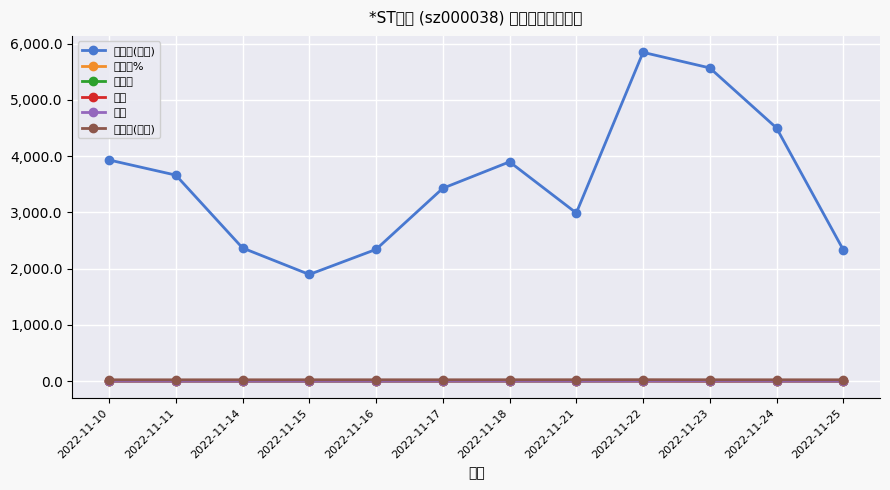

Which series has the widest spread of values?

成交额(万元)